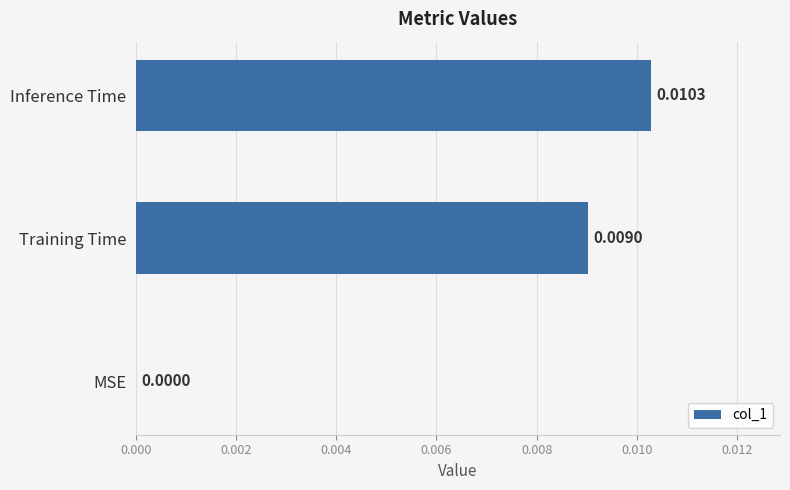

Are the bars grouped side by side (vs. stacked)?

No